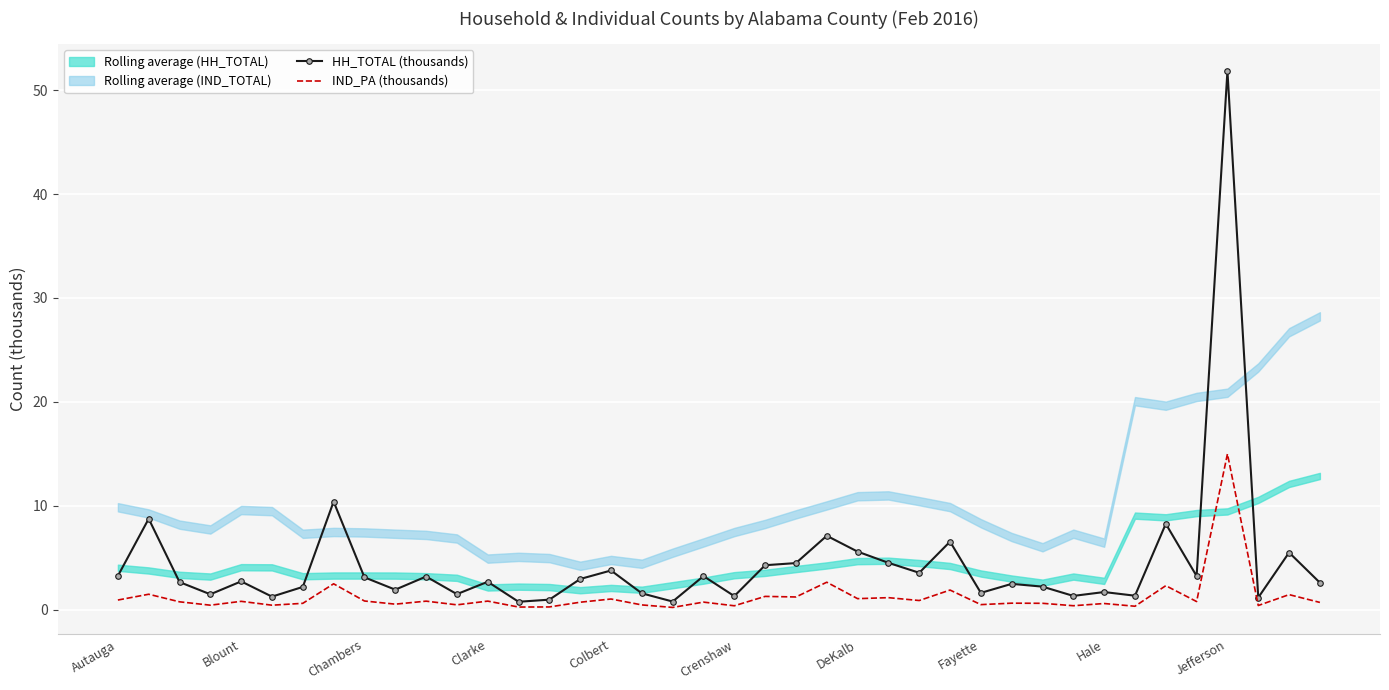

Is this an area chart (filled region under the line)?

No